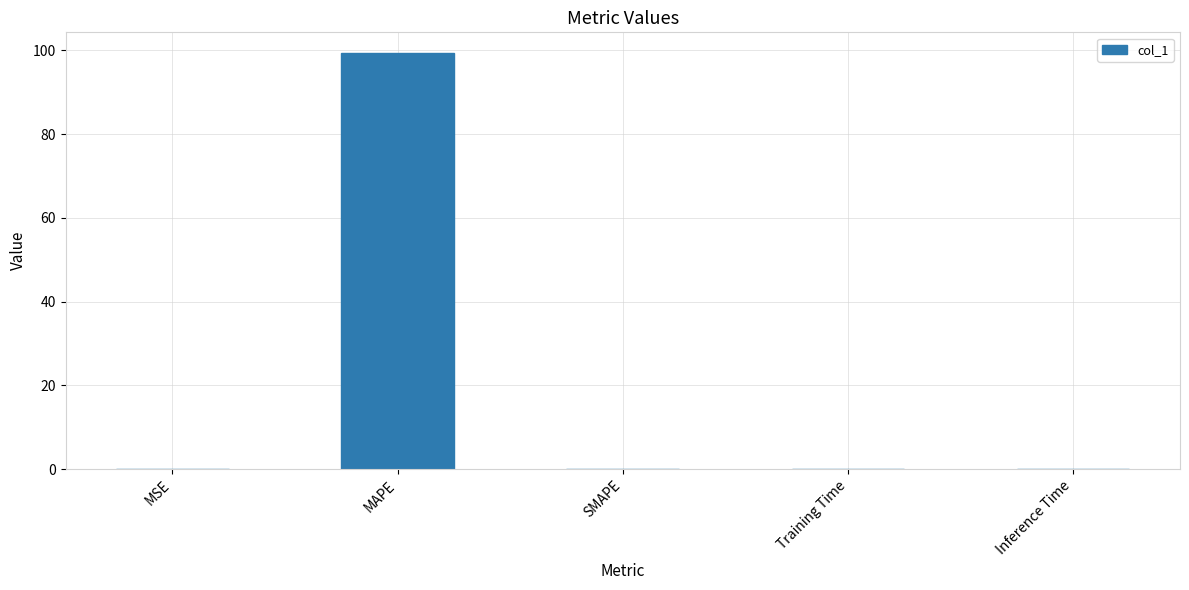

What is the maximum value shown in the chart?

99.3